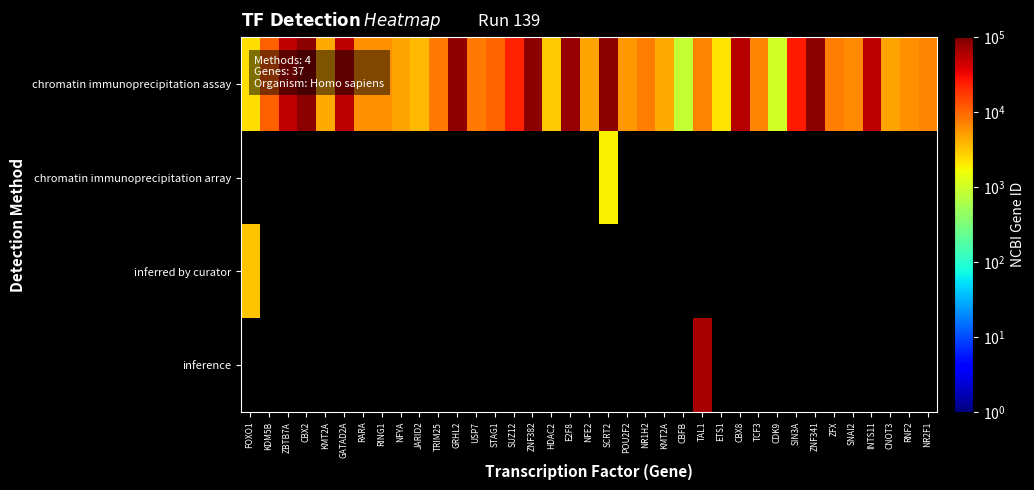

How many positive values does the chromatin immunoprecipitation array series have?

1